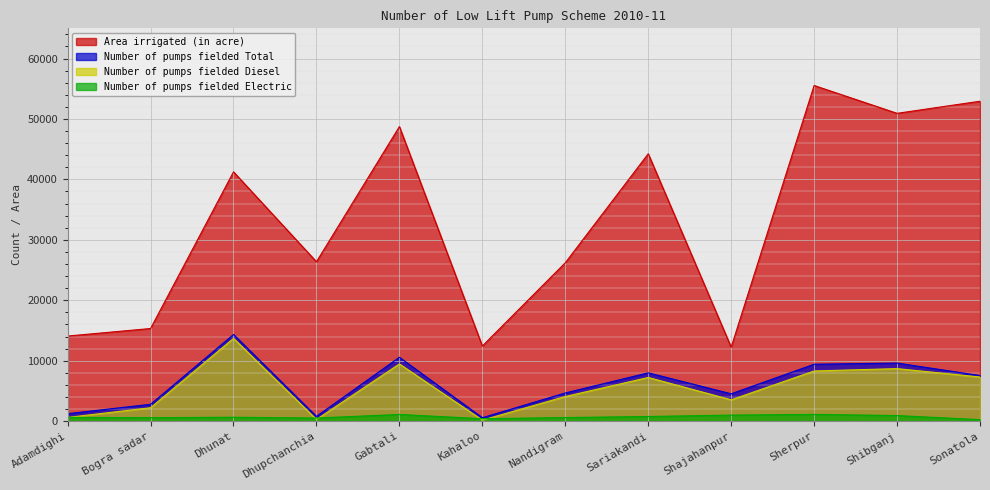

What is the label of the 11th point from the left?

Shibganj